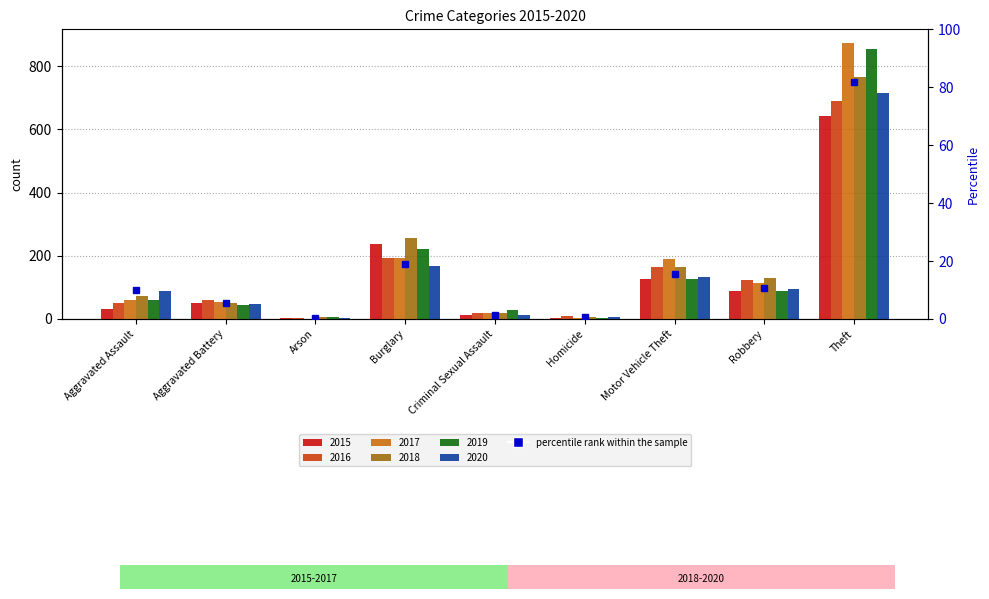

How many values are below 10?

4